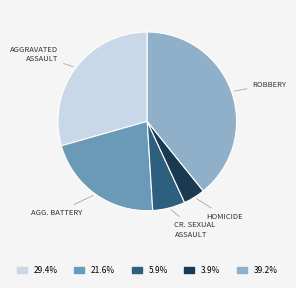

Is there a majority slice in this chart?

No